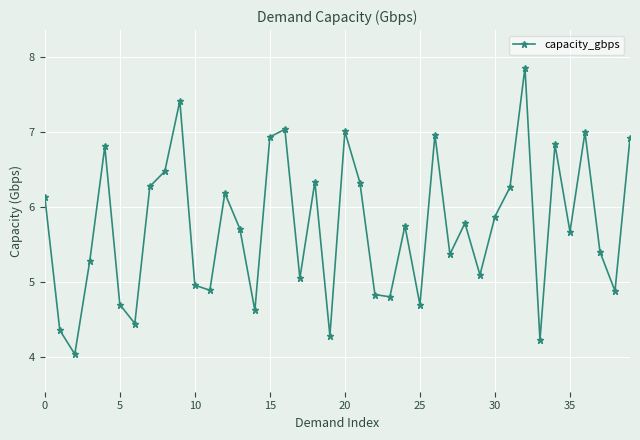

What is the minimum value shown in the chart?

4.0